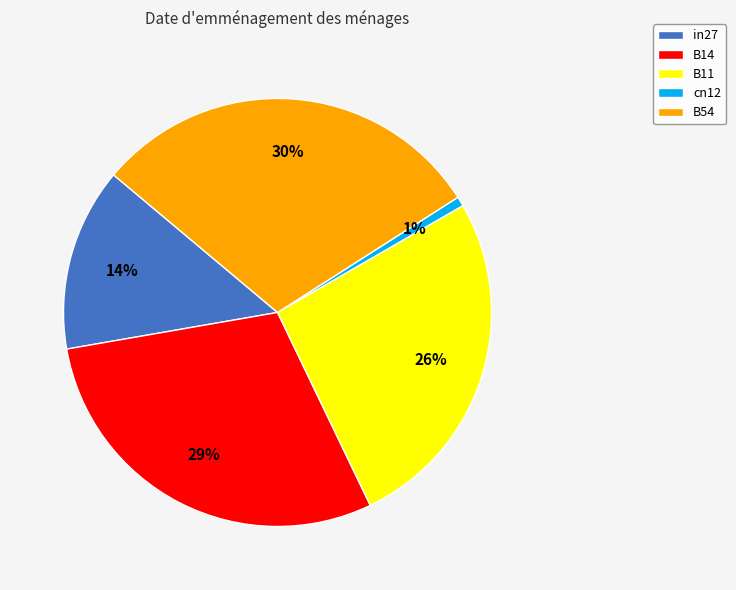

True or false: B54 accounts for 30% of the total.

True